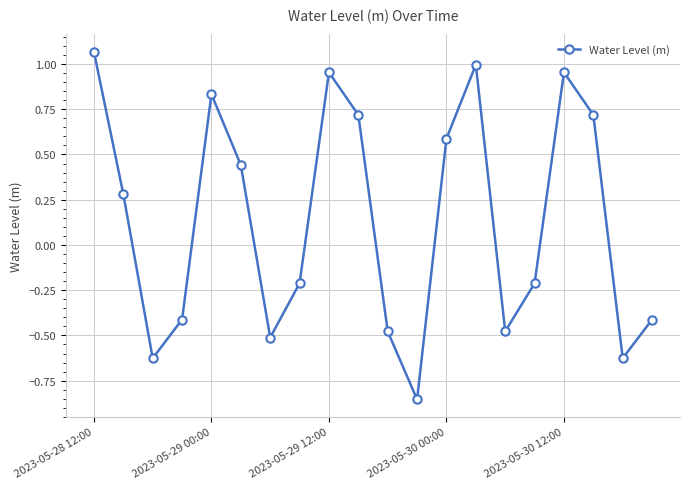

How many values are above zero?

10